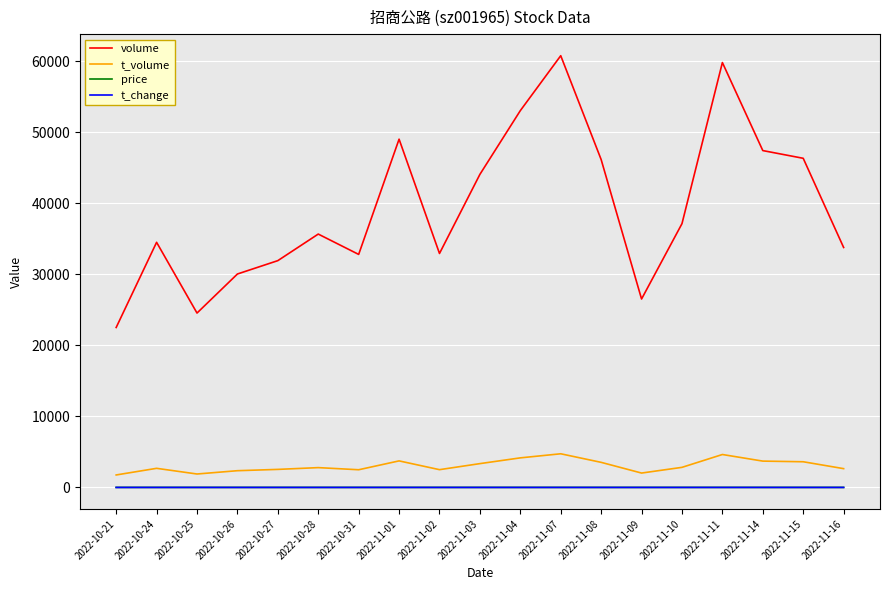

What is the sum of the t_volume values at 2022-10-28 and 2022-11-02?

5293.0